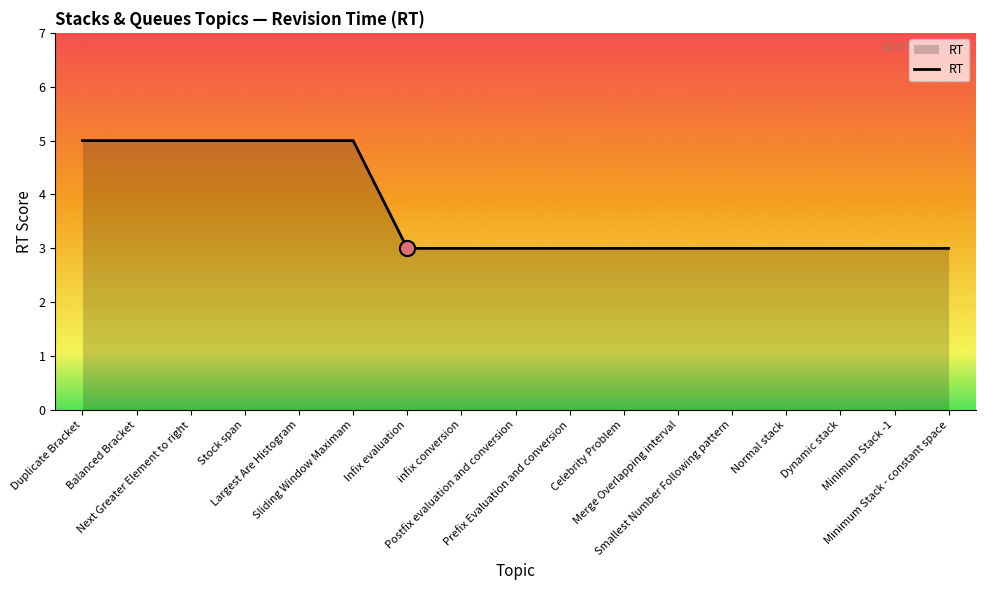

Approximately how many times larger is the value at infix conversion compared to Smallest Number Following pattern?

1.0